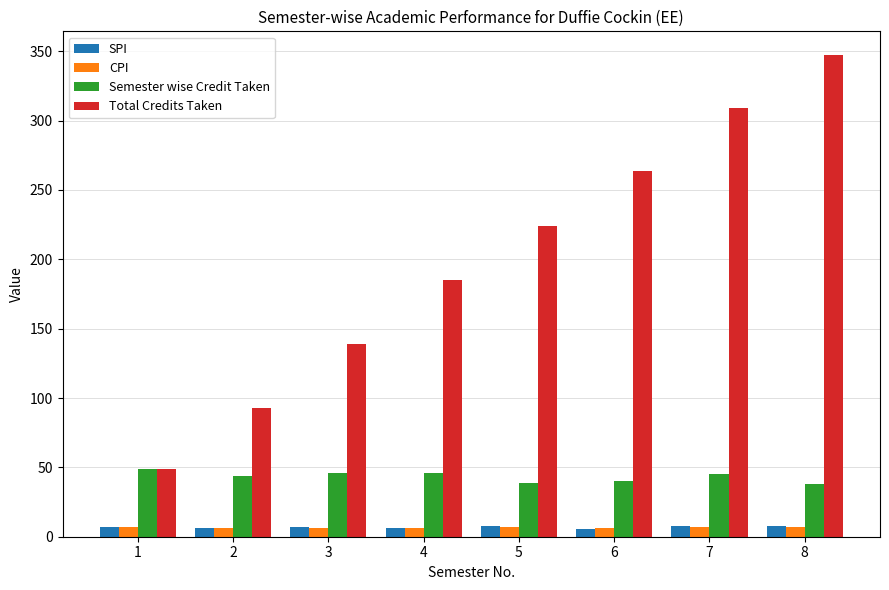

What is the value of the SPI bar at the 6th from the left?

5.6